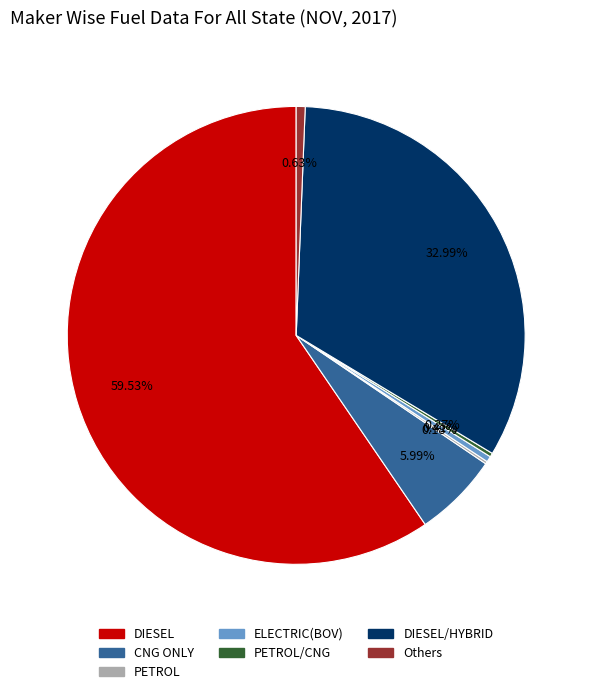

Is there a majority slice in this chart?

Yes